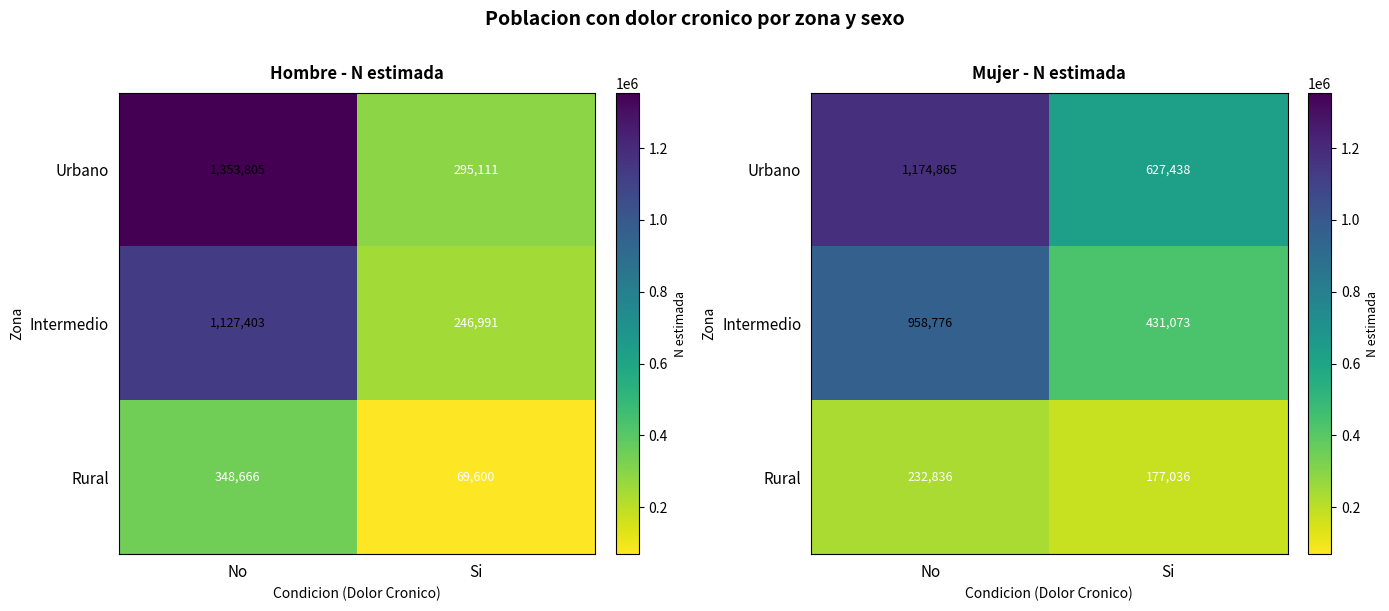

What is the sum of all Intermedio values?

1389849